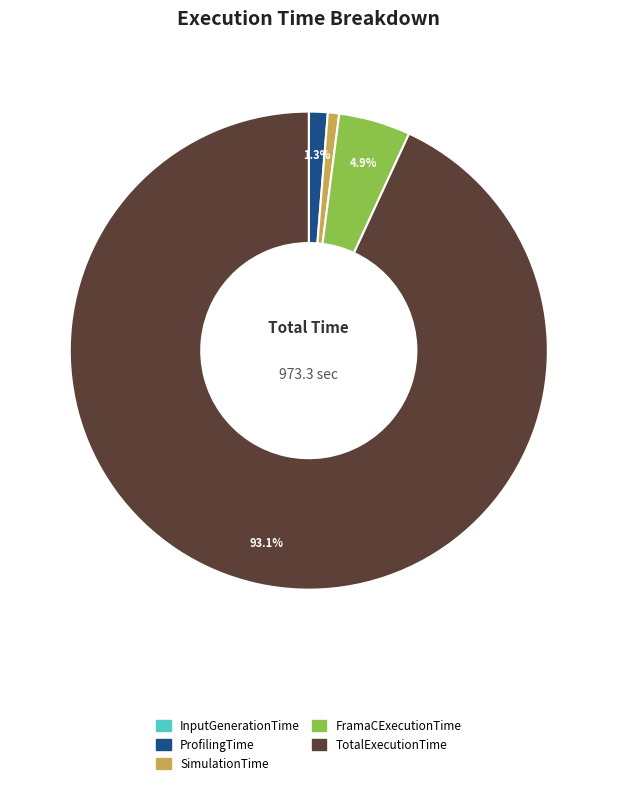

How much of the chart is everything except ProfilingTime?

98.7%